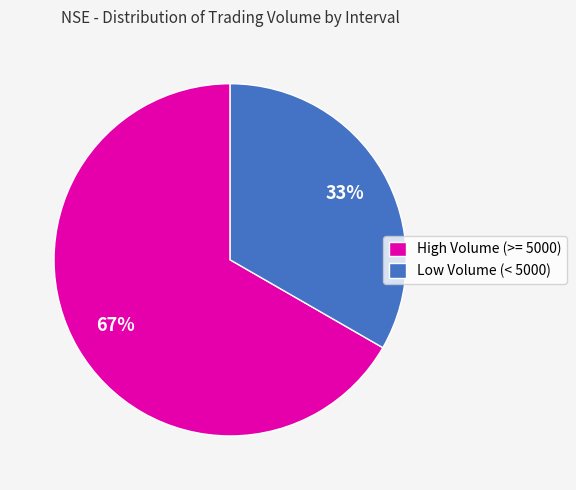

How many segments does this pie chart have?

2